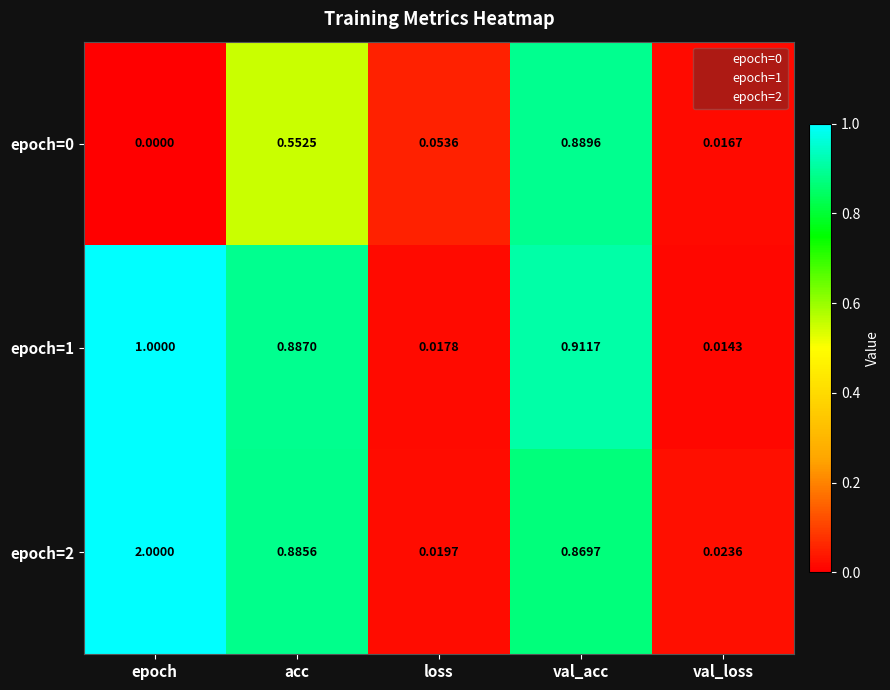

Is the value of epoch=0 at epoch greater than the value of epoch=1 at val_loss?

No